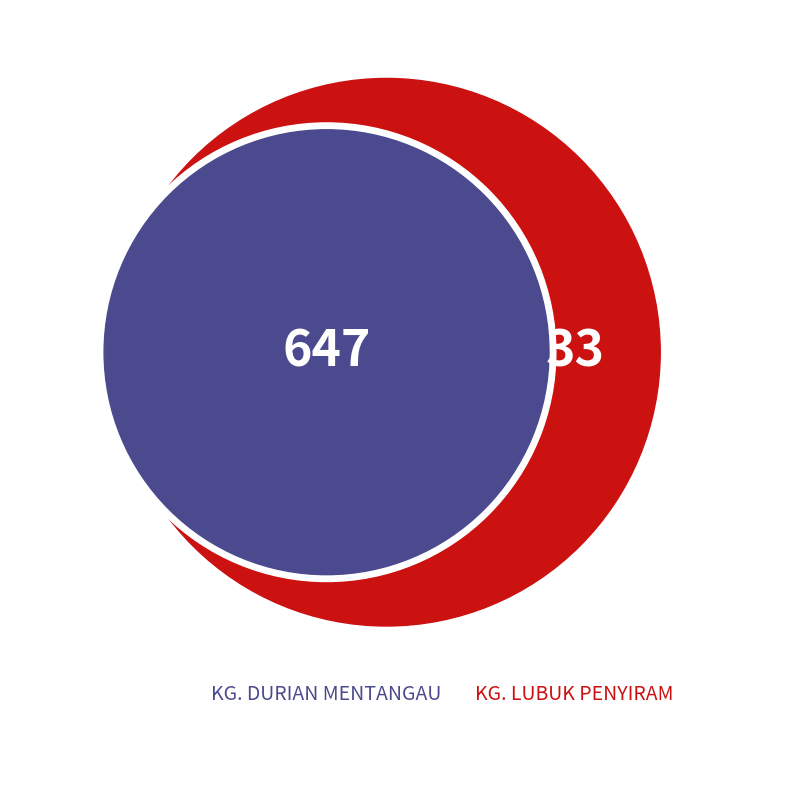

The KG. DURIAN MENTANGAU slice represents 81% of the pie. True or false?

False